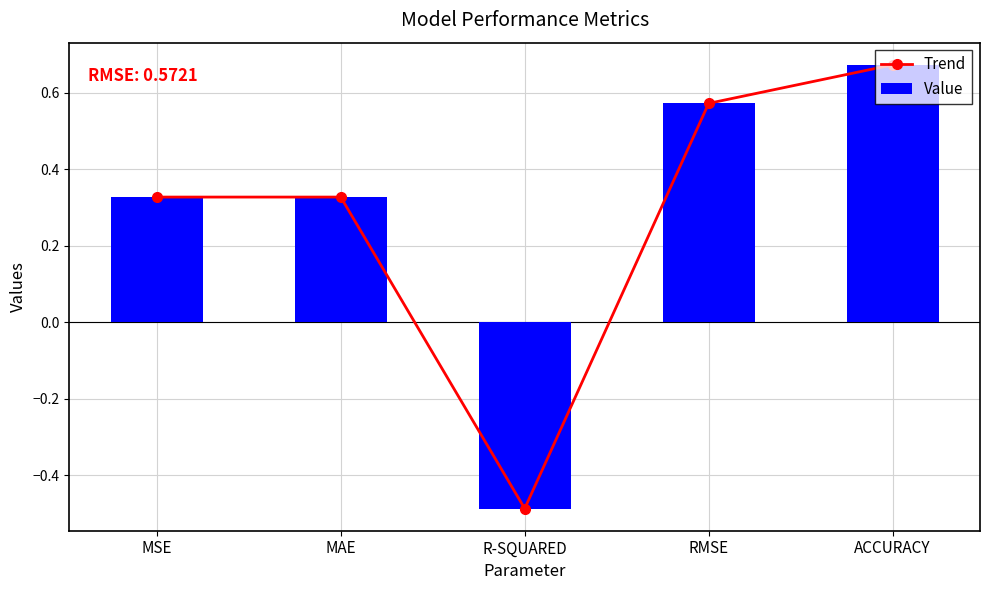

At which label does Value first exceed 0?

MSE